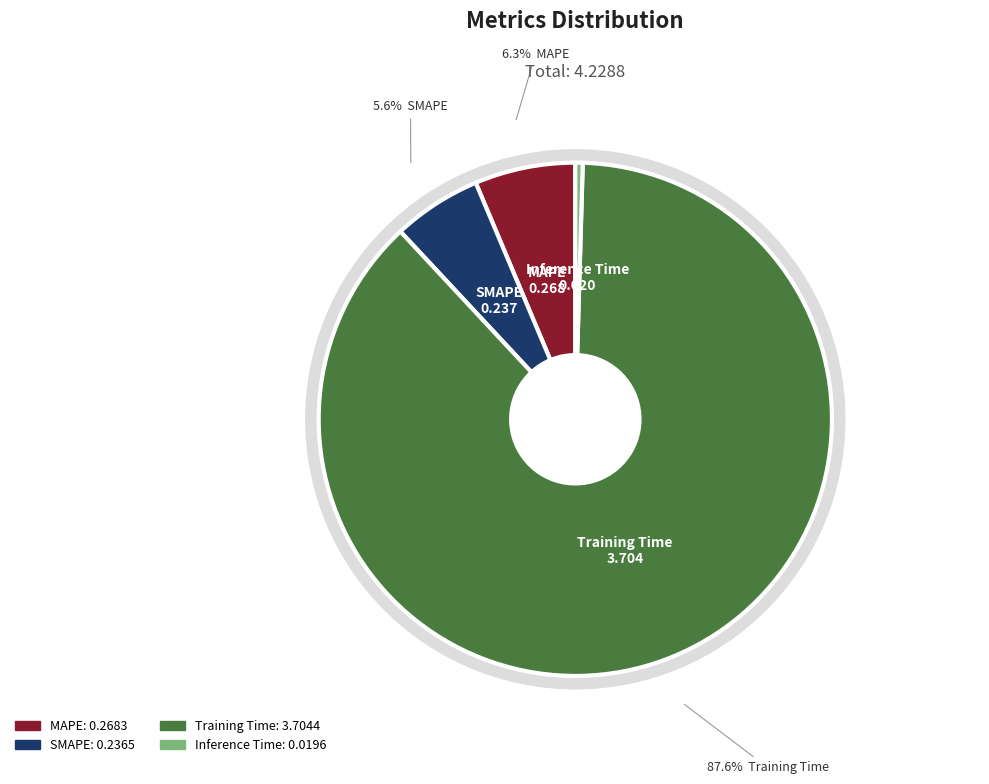

How many segments does this pie chart have?

4